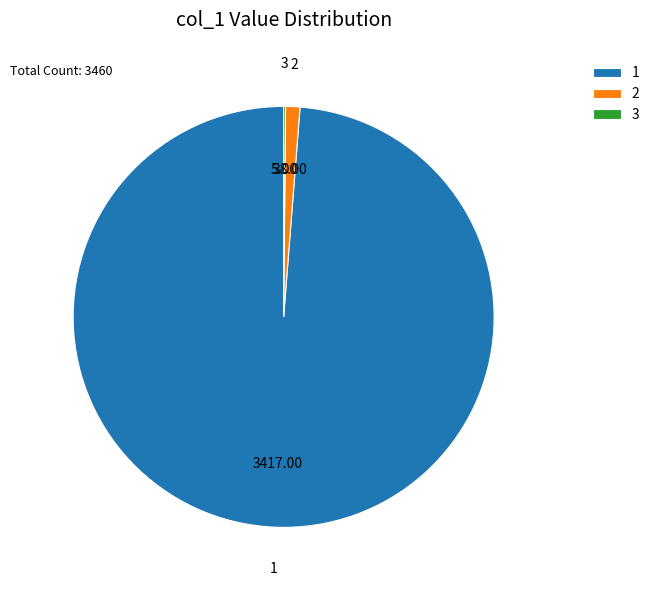

Is the sum of 1 and 2 greater than half?

Yes